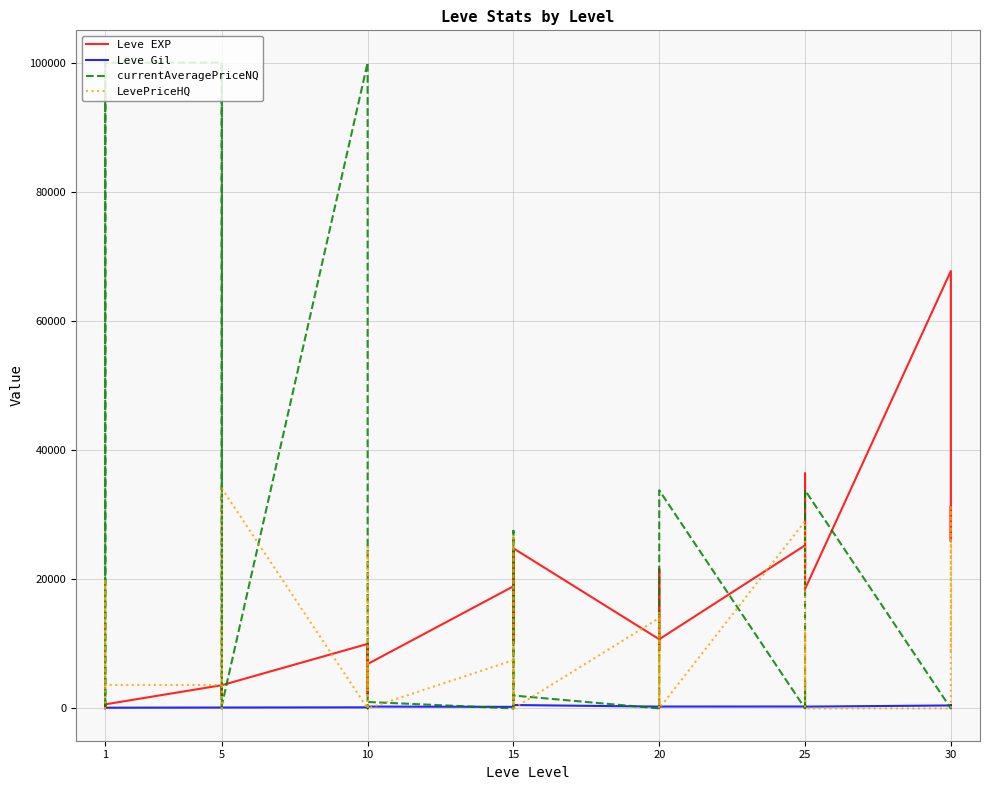

What is the value of the Leve EXP point at the 40th from the left?

25900.0